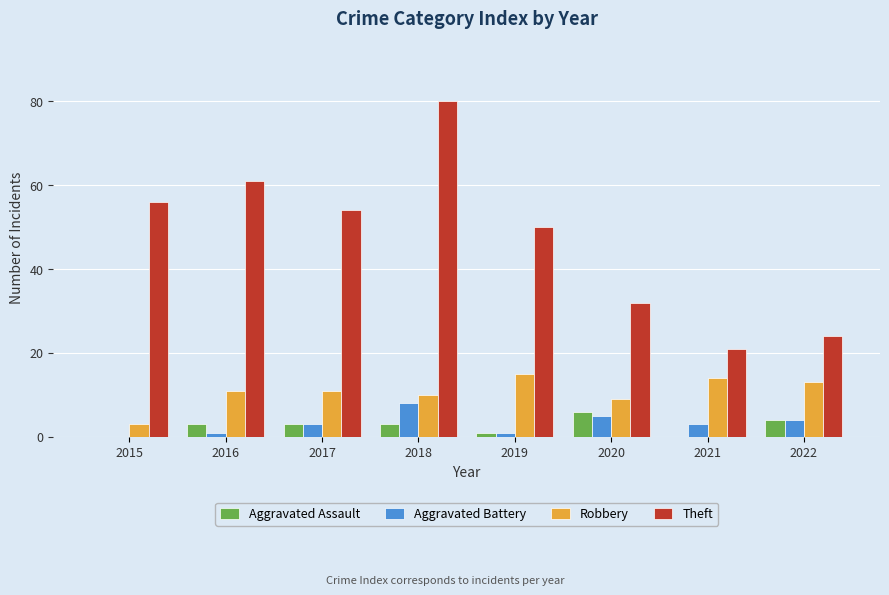

Reading right to left, transcribe all the data shown in this chart.

Aggravated Assault: 4	0	6	1	3	3	3	0
Aggravated Battery: 4	3	5	1	8	3	1	0
Robbery: 13	14	9	15	10	11	11	3
Theft: 24	21	32	50	80	54	61	56